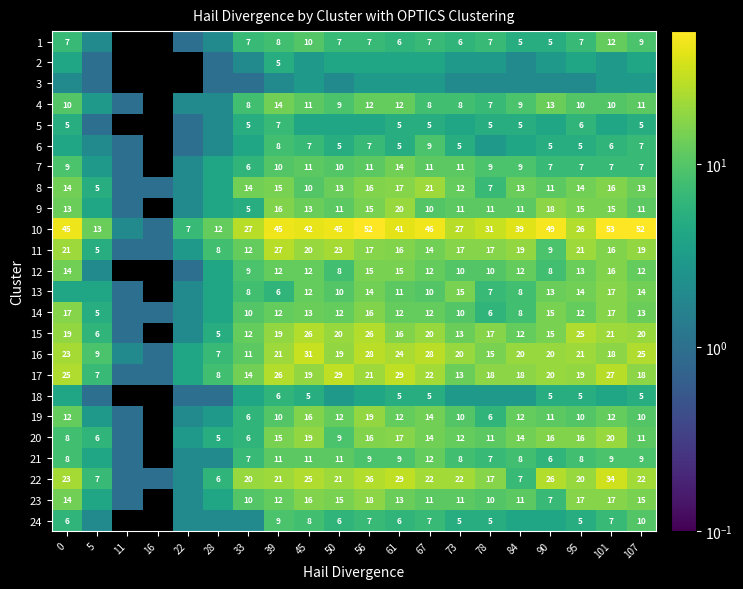

True or false: 15 has a value of 37 at 56.

False